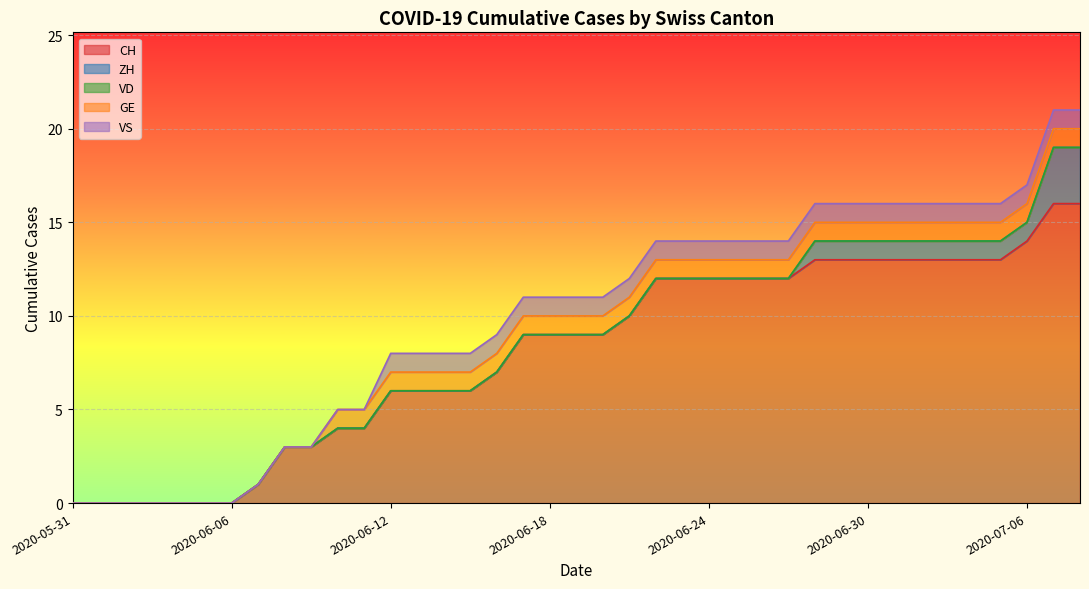

Reading right to left, extract all data points from this chart.

CH: 16	16	14	13	13	13	13	13	13	13	13	12	12	12	12	12	12	10	9	9	9	9	7	6	6	6	6	4	4	3	3	1	0	0	0	0	0	0	0
ZH: 3	3	1	1	1	1	1	1	1	1	1	0	0	0	0	0	0	0	0	0	0	0	0	0	0	0	0	0	0	0	0	0	0	0	0	0	0	0	0
VD: 0	0	0	0	0	0	0	0	0	0	0	0	0	0	0	0	0	0	0	0	0	0	0	0	0	0	0	0	0	0	0	0	0	0	0	0	0	0	0
GE: 1	1	1	1	1	1	1	1	1	1	1	1	1	1	1	1	1	1	1	1	1	1	1	1	1	1	1	1	1	0	0	0	0	0	0	0	0	0	0
VS: 1	1	1	1	1	1	1	1	1	1	1	1	1	1	1	1	1	1	1	1	1	1	1	1	1	1	1	0	0	0	0	0	0	0	0	0	0	0	0